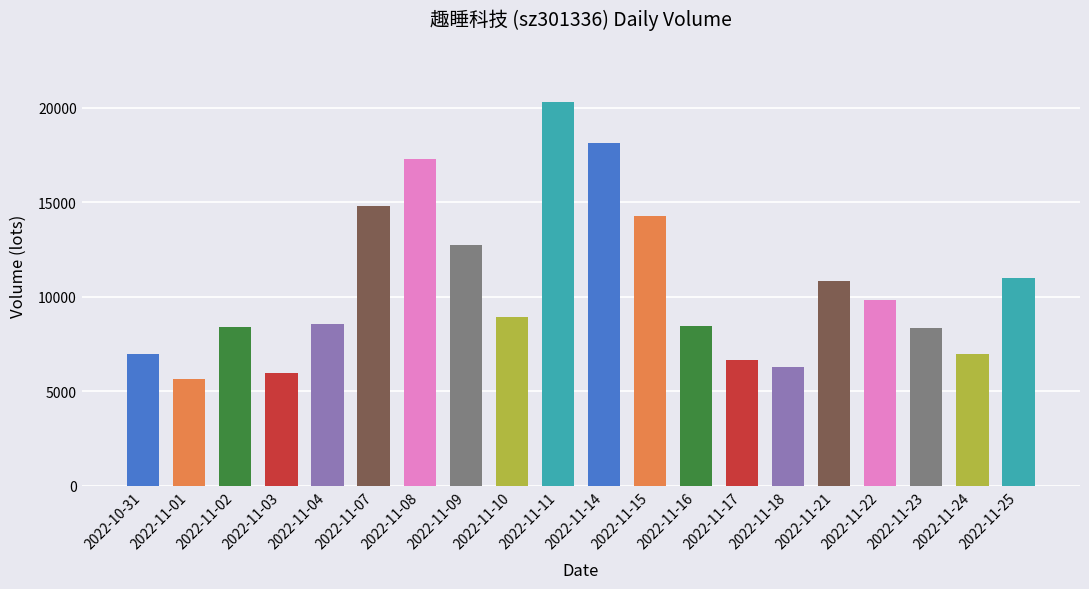

What is the approximate value at 2022-11-15?

14255